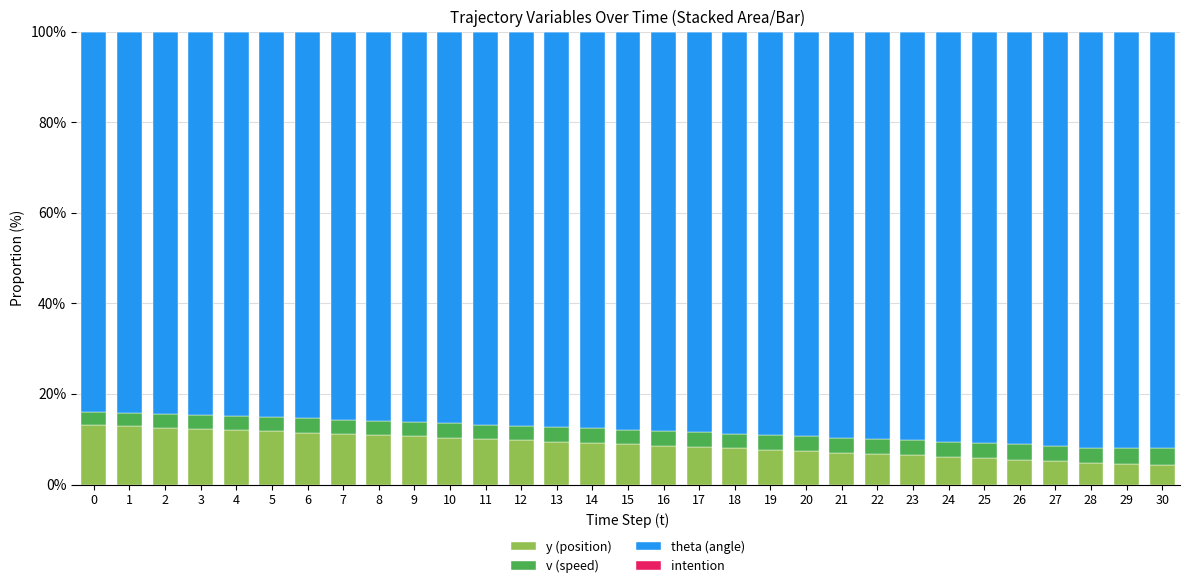

Is it true that y (position) equals 8.9 at 15?

True